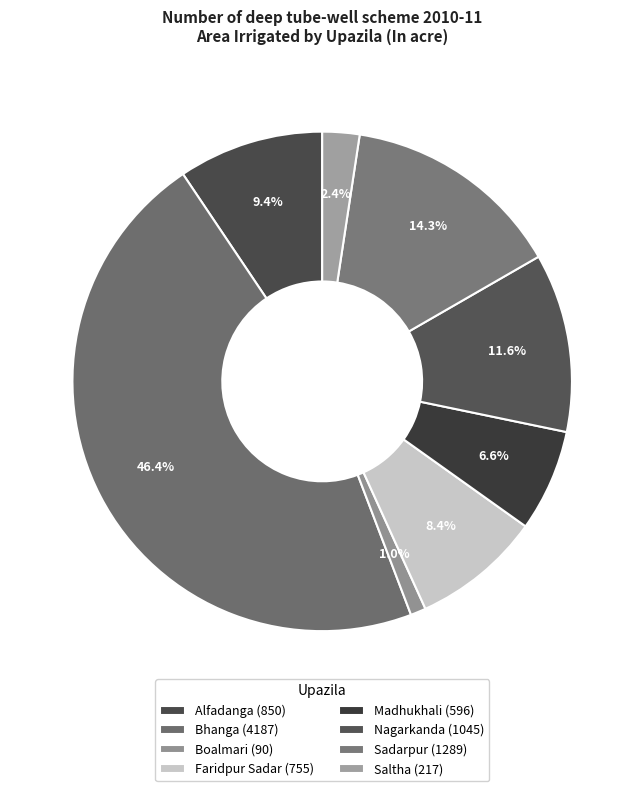

How many slices are in this pie chart?

8